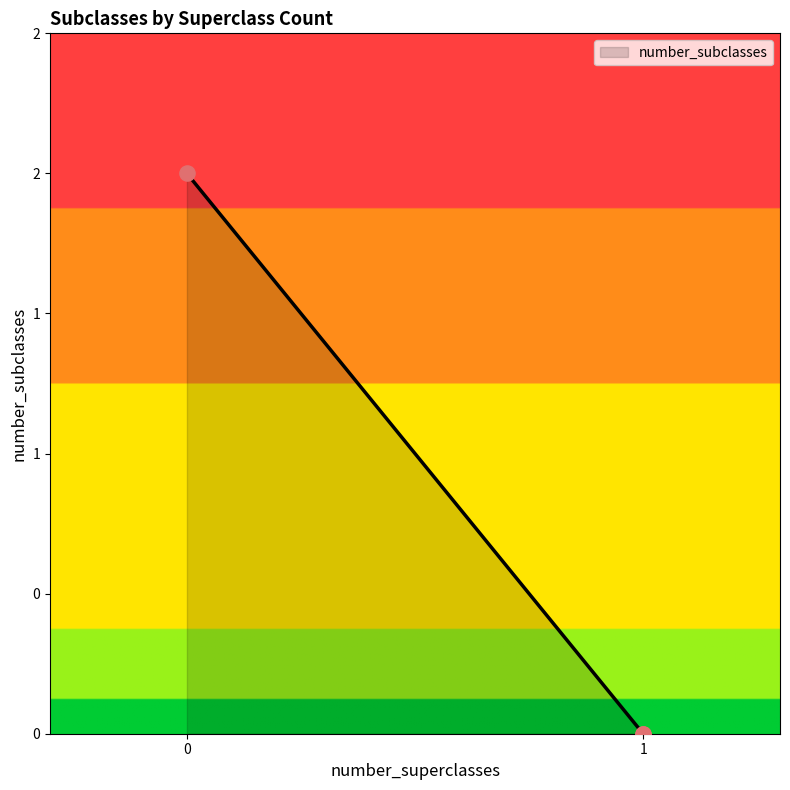

What is the change in value from 0 to 1?

-2